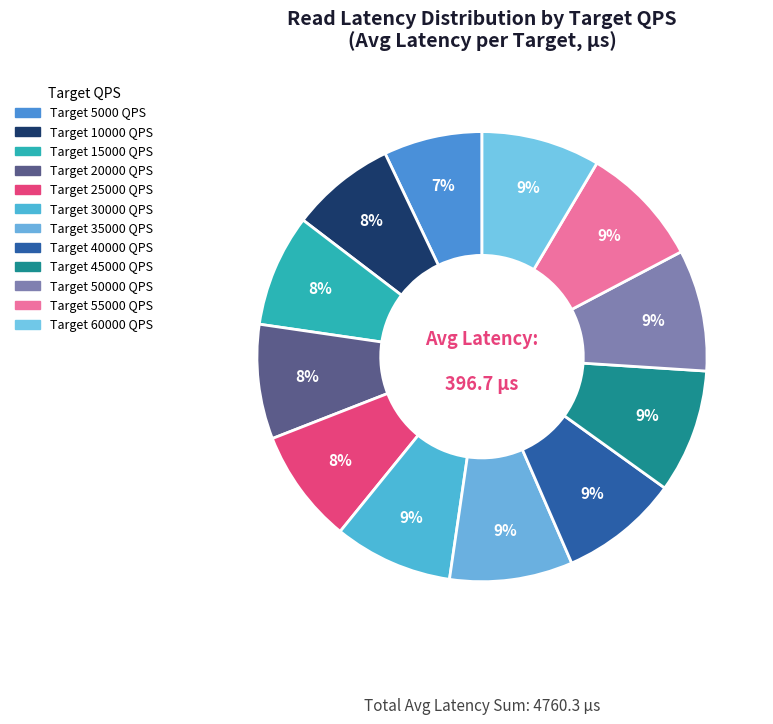

Rank the categories by value from lowest to highest.

5000, 10000, 15000, 25000, 20000, 60000, 30000, 40000, 50000, 55000, 35000, 45000